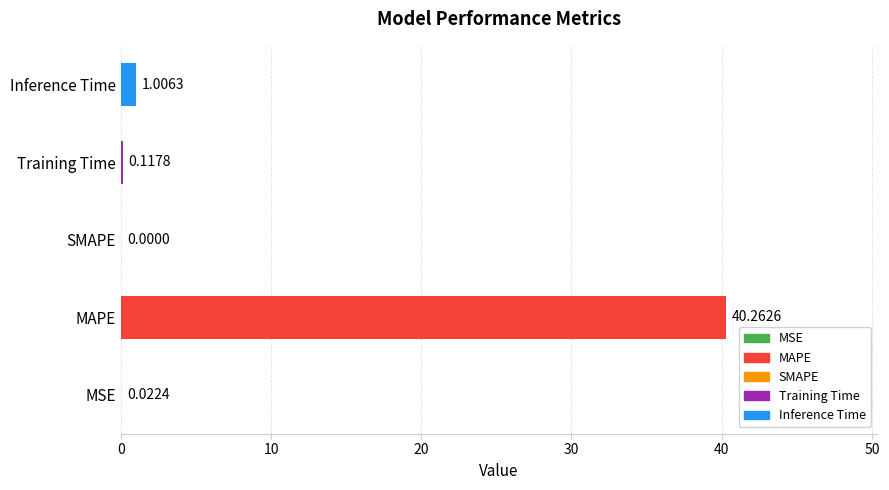

What is the change in value from MSE to MAPE?

+40.2